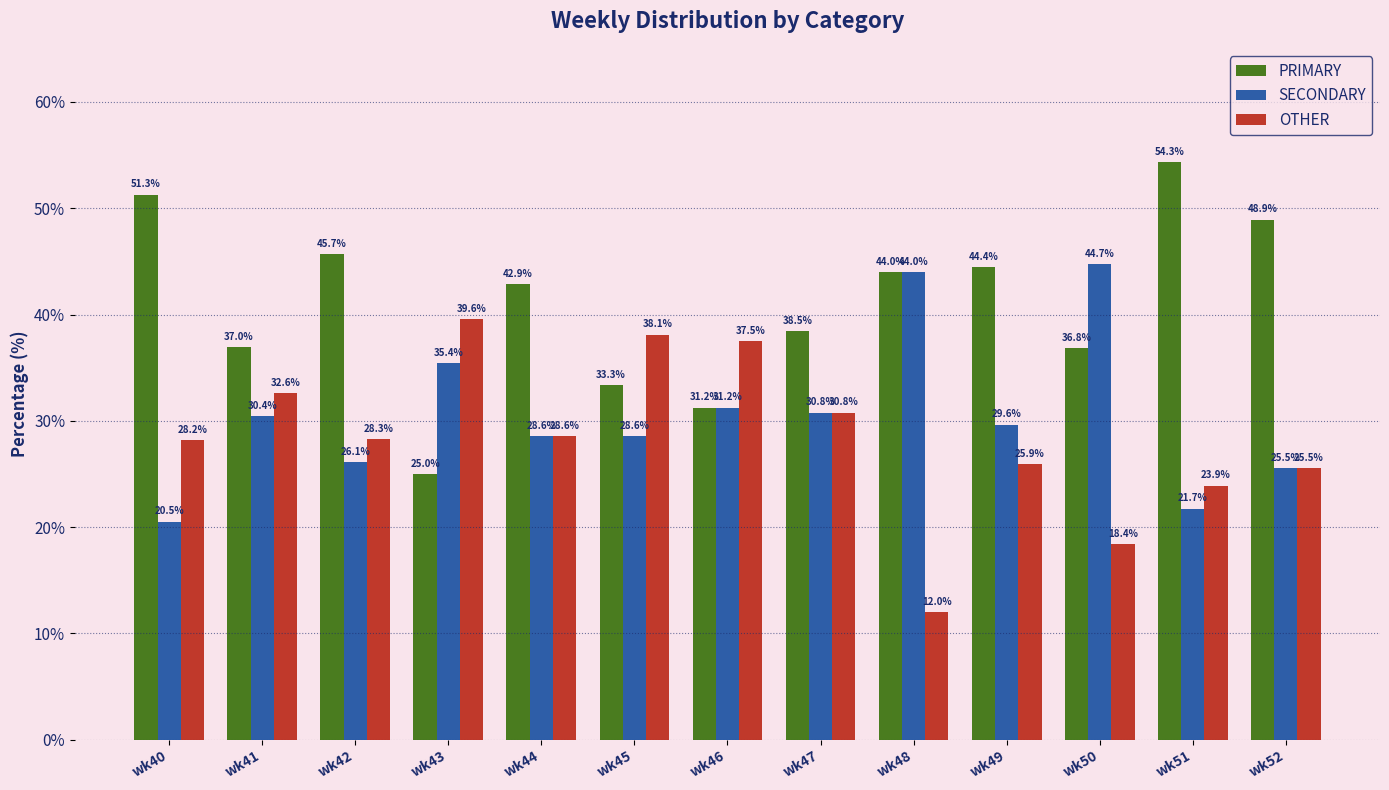

What are all the series names shown in the legend?

PRIMARY, SECONDARY, OTHER